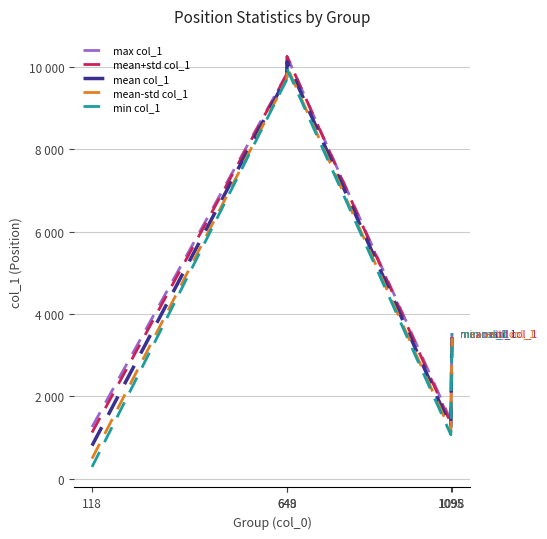

True or false: mean-std col_1 and mean+std col_1 cross at least once.

False